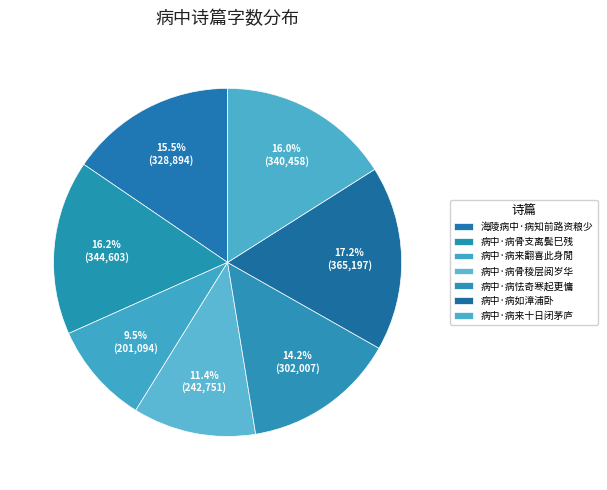

Count the number of slices in the pie.

7